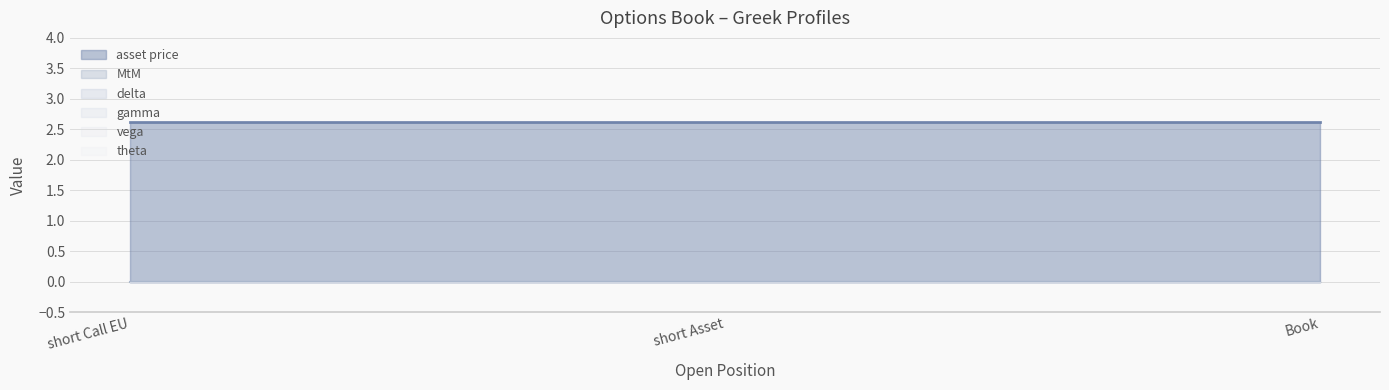

Which series has the largest range (max minus min)?

asset price